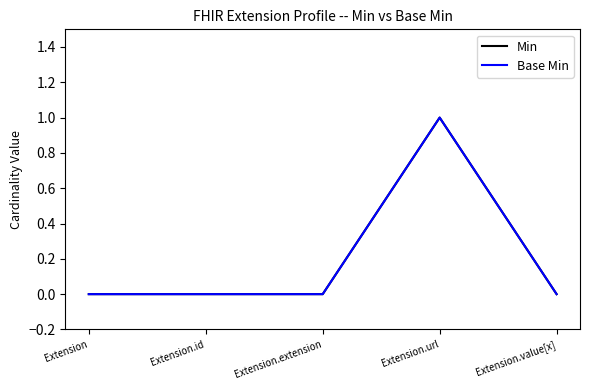

What is the sum of all Min values?

1